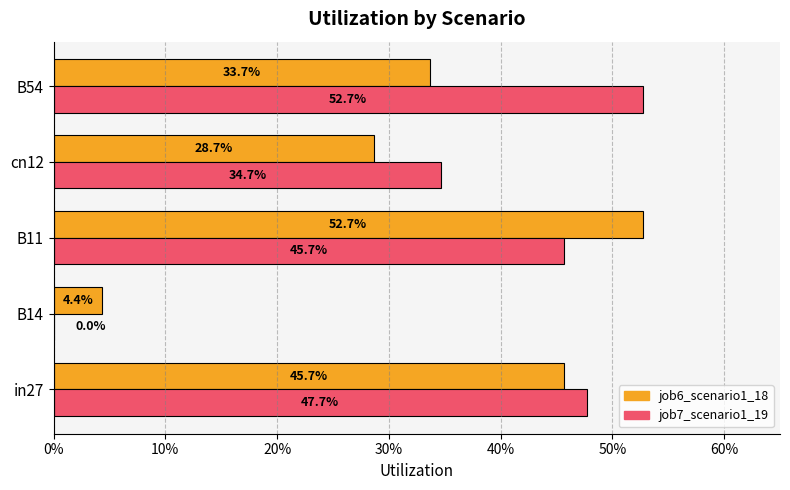

What are all the series names shown in the legend?

job6_scenario1_18, job7_scenario1_19